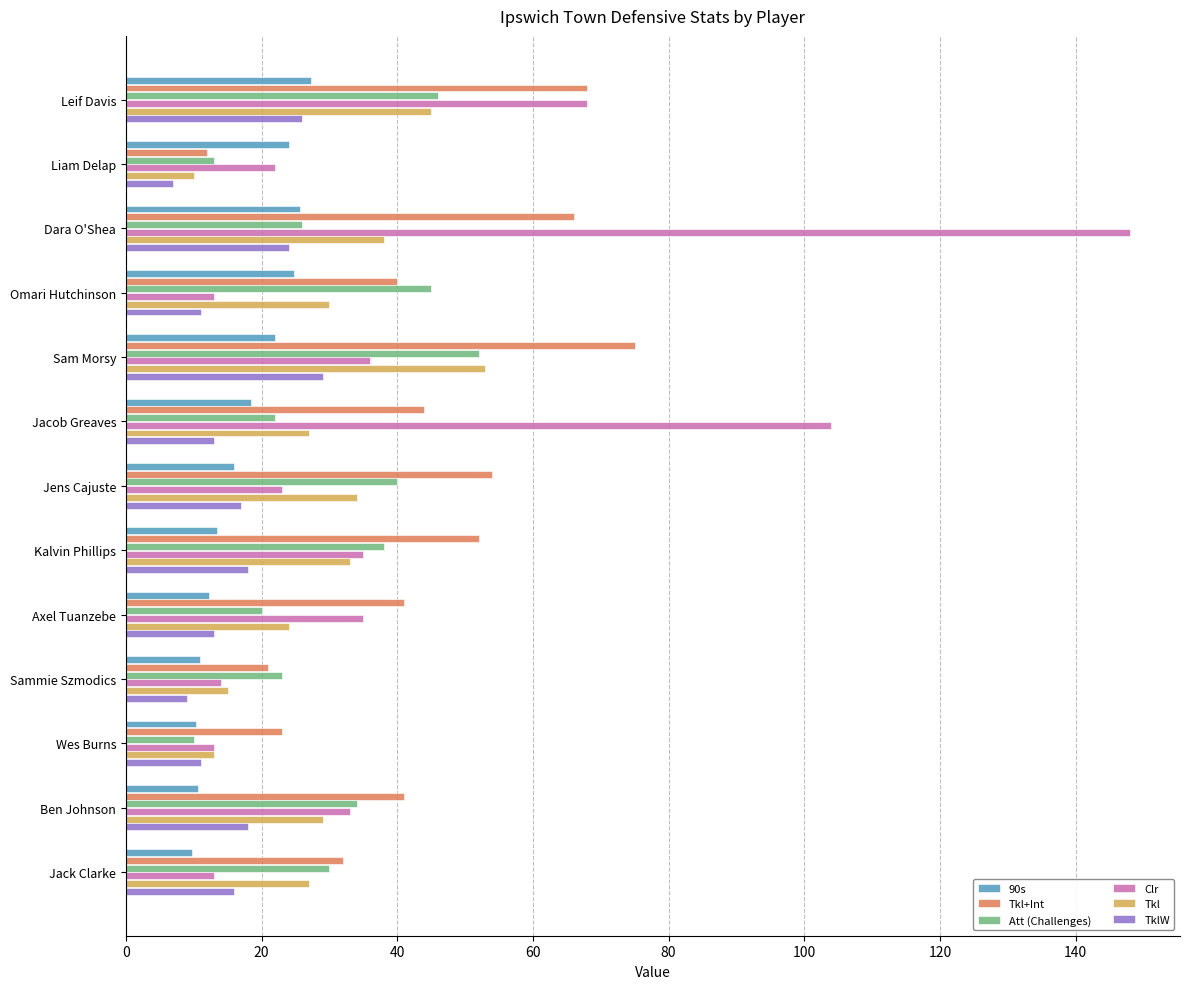

At which label is Clr closest to 80?

Leif Davis